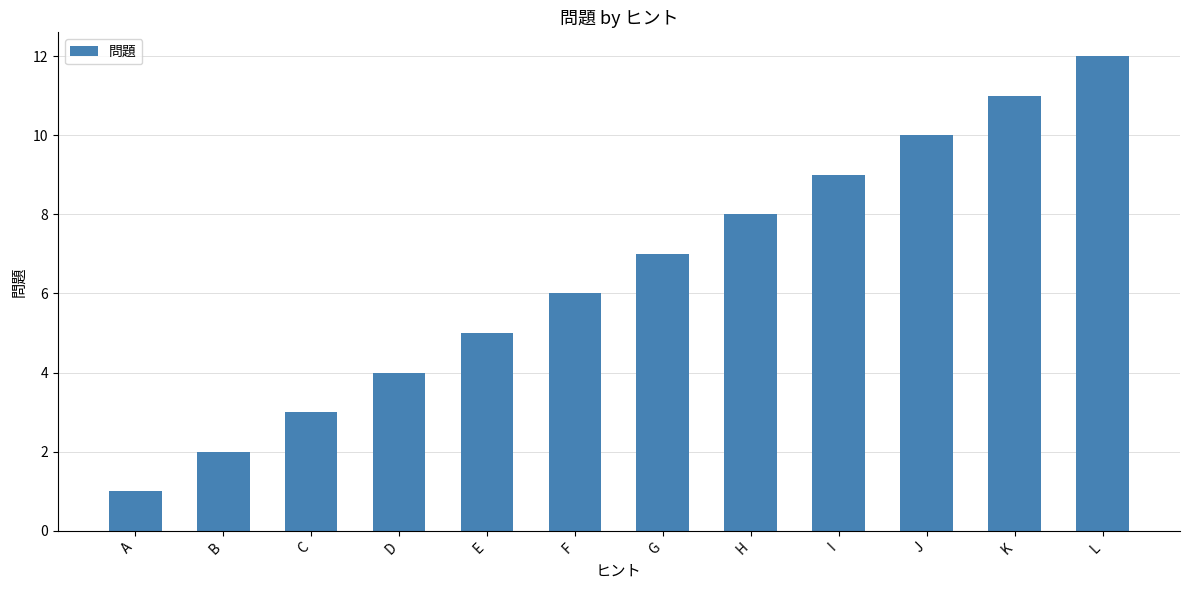

The chart shows a value of 9 at E. True or false?

False